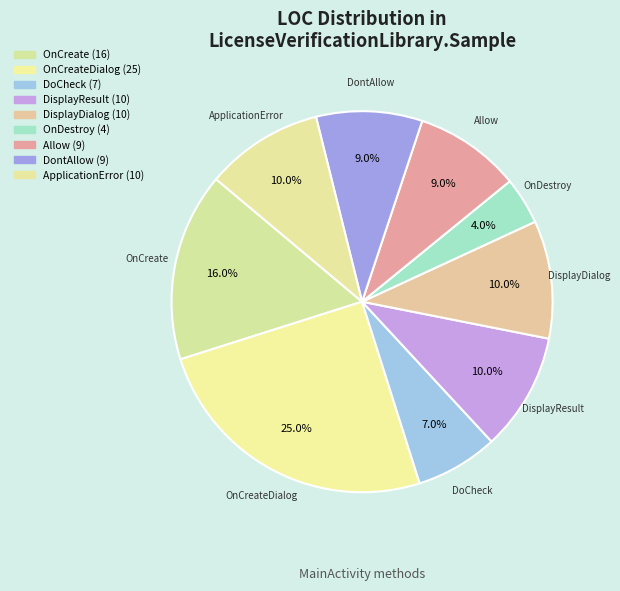

True or false: DoCheck accounts for 7% of the total.

True